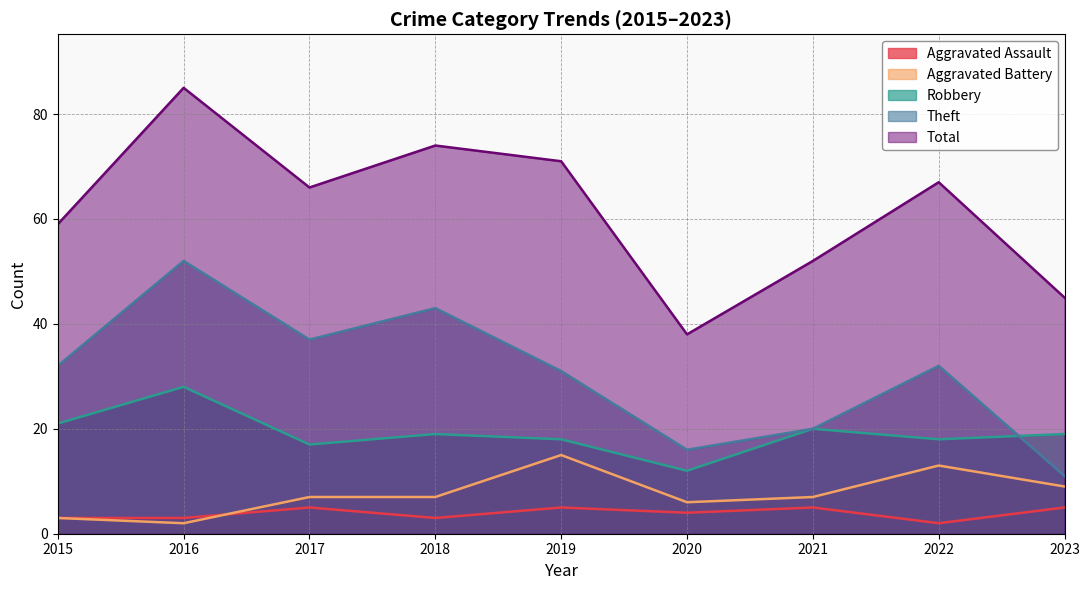

Is it true that Total equals 21 at 2021?

False